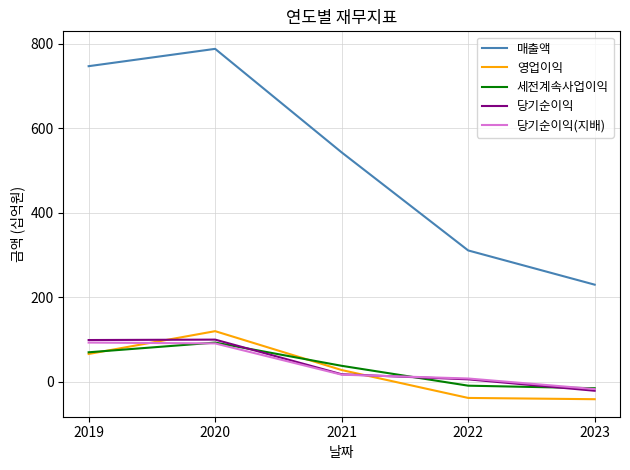

The value of 영업이익 at 2022 is -38. True or false?

True